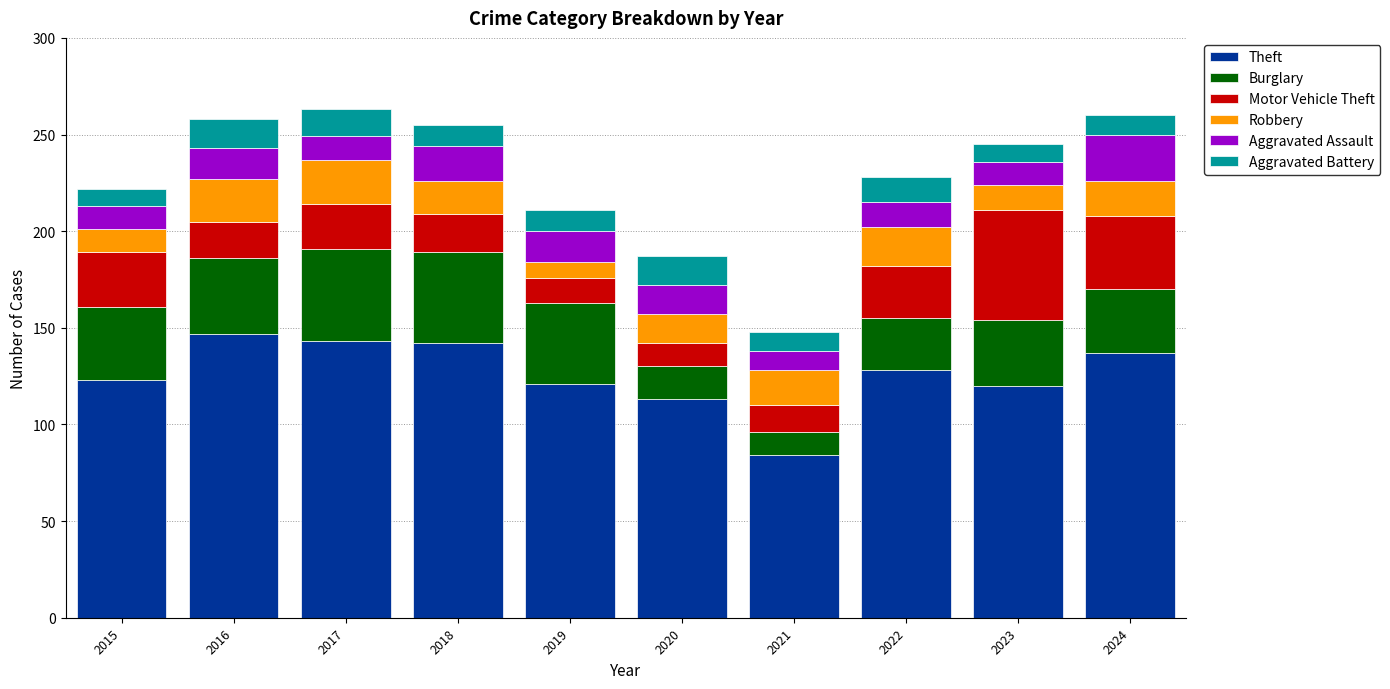

How many bars are there in total?

10